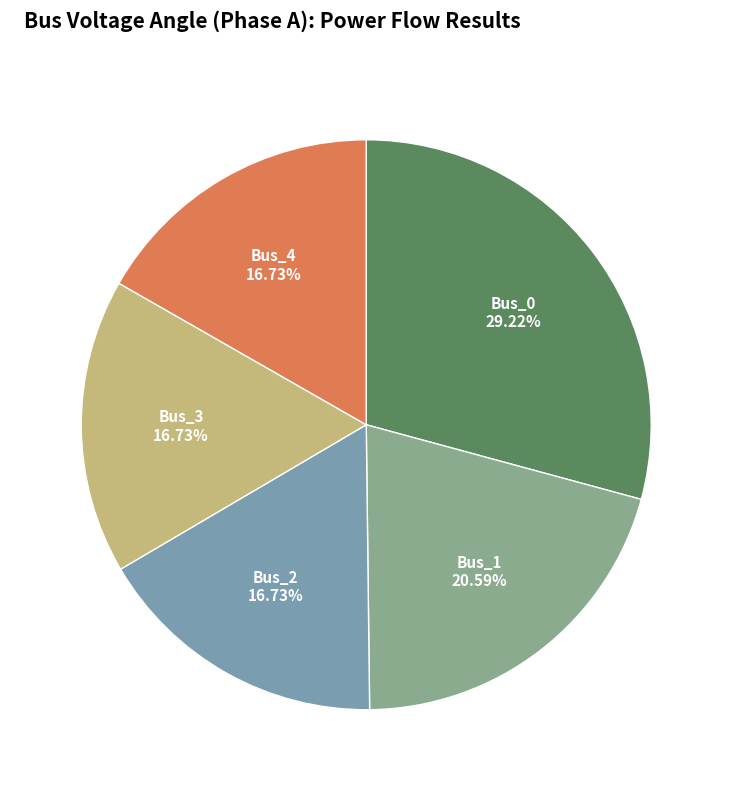

Which has a higher value, Bus_4 or Bus_1?

Bus_1